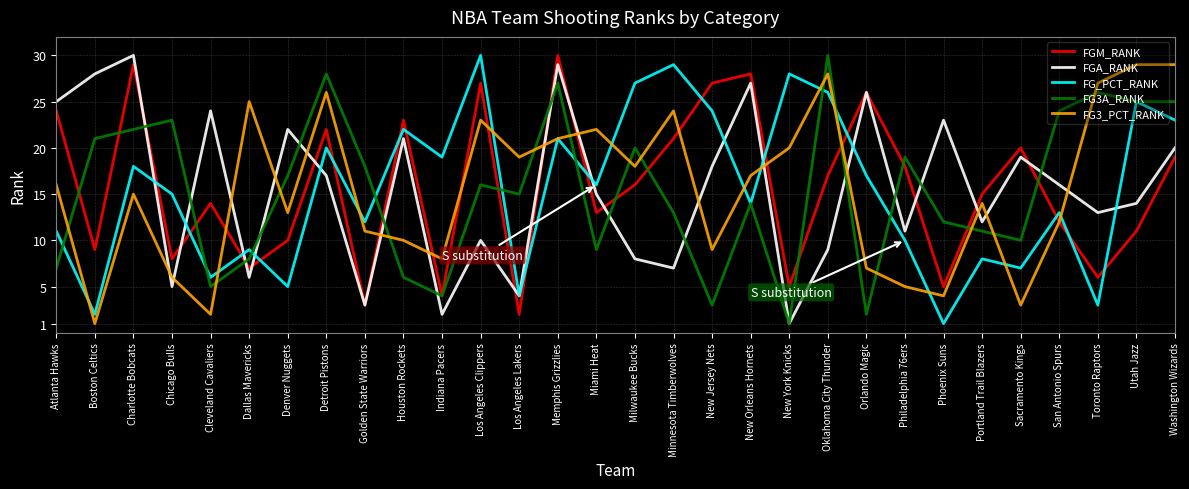

What is the approximate value of FGA_RANK at Phoenix Suns, to the nearest 10?

20